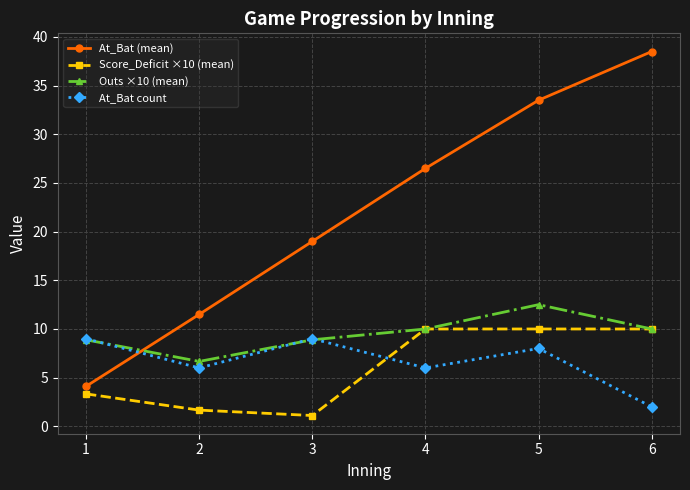

Reading left to right, list all the values displayed in this chart.

At_Bat (mean): 4.1	11.5	19.0	26.5	33.5	38.5
Score_Deficit ×10 (mean): 3.3	1.7	1.1	10.0	10.0	10.0
Outs ×10 (mean): 8.9	6.7	8.9	10.0	12.5	10.0
At_Bat count: 9.0	6.0	9.0	6.0	8.0	2.0